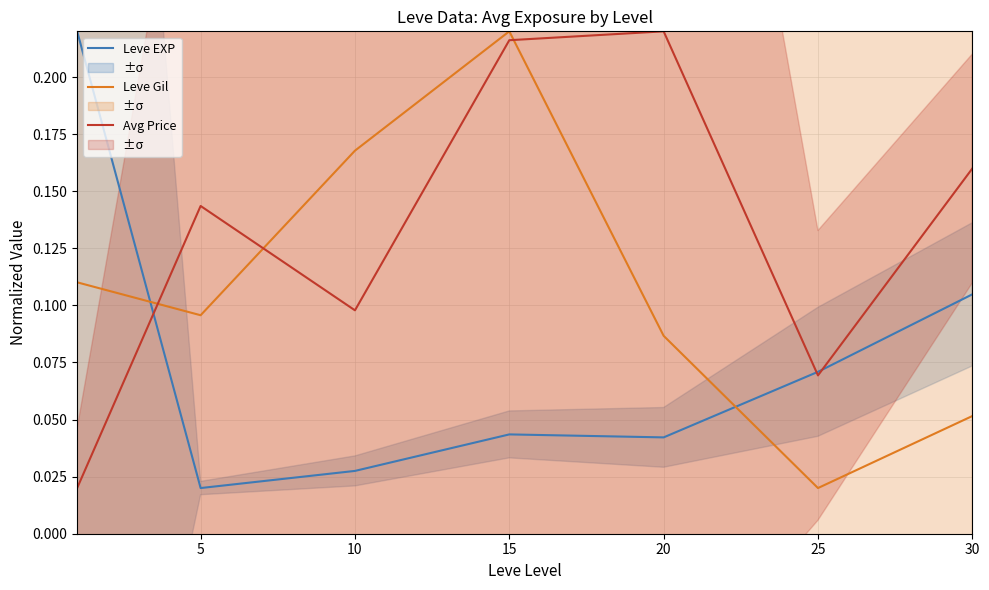

List the series in order of their overall mean, lowest first.

Leve EXP, Leve Gil, Avg Price